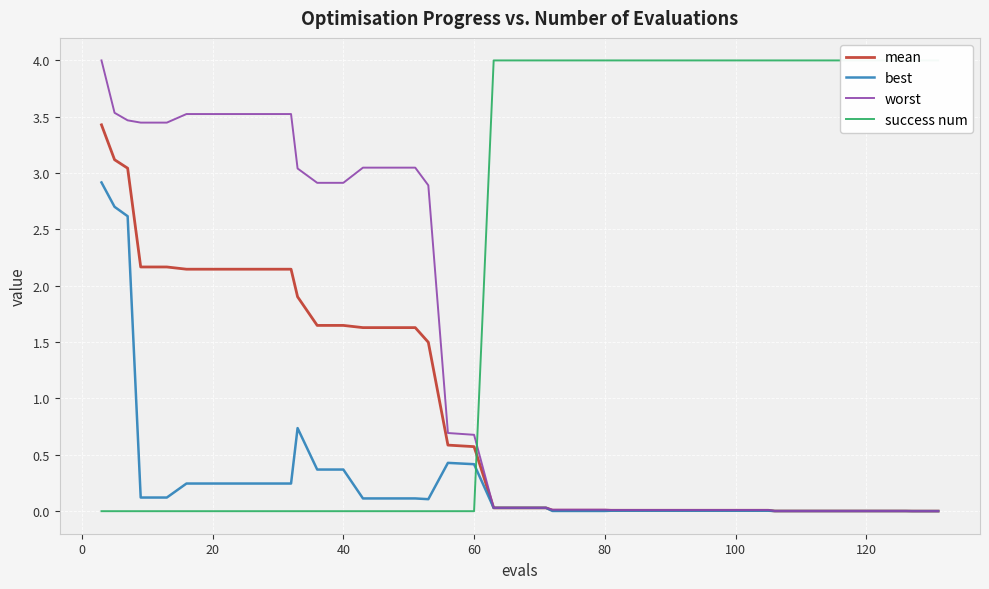

What is the highest value of the worst series?

4.0